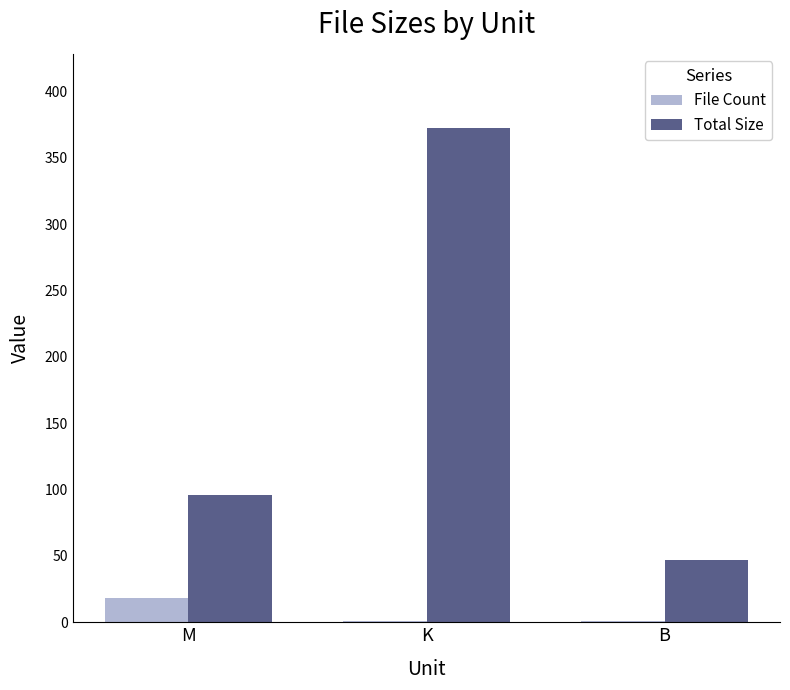

What is the average value of the File Count series?

6.7